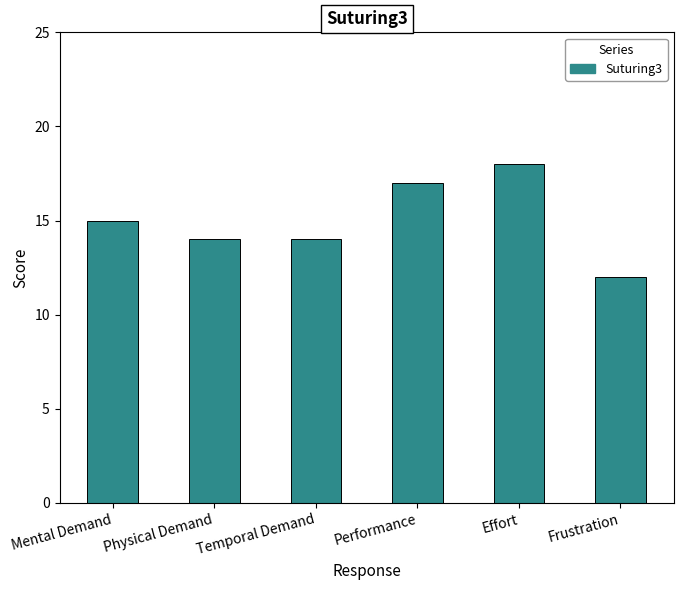

Between Mental Demand and Effort, which is larger?

Effort